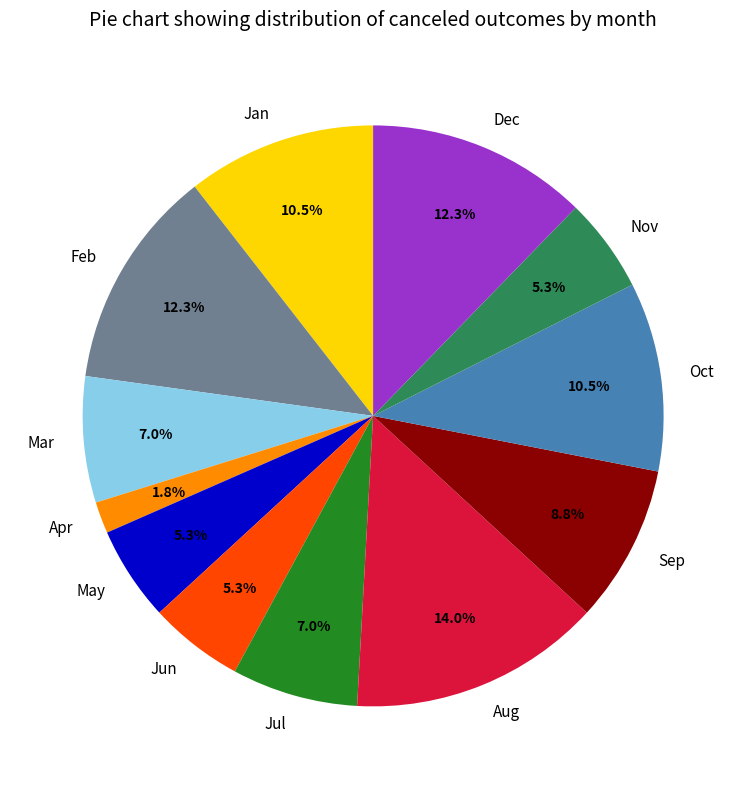

Do Dec and May together represent more than half of the pie?

No